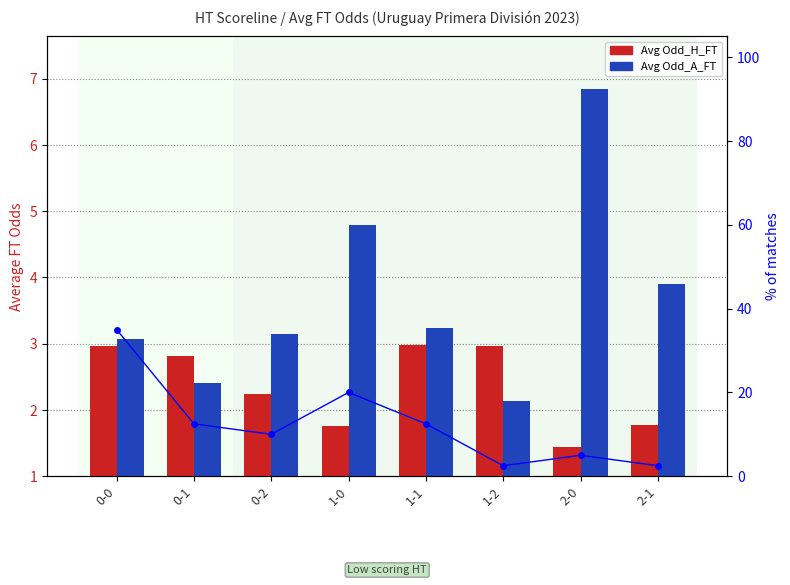

What position from the left is 2-0?

7